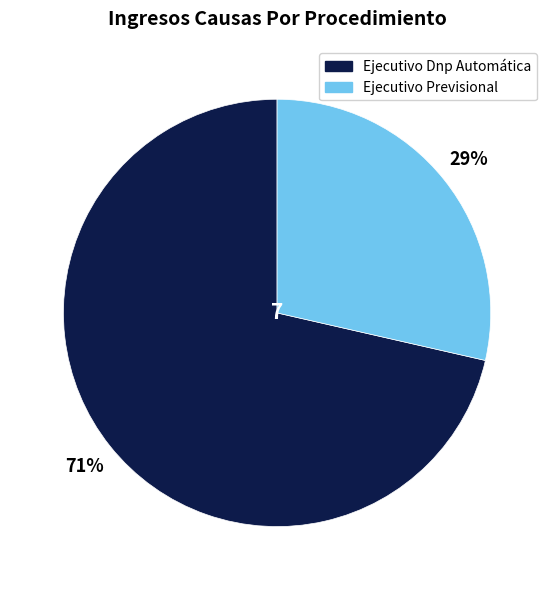

What is the majority slice?

Ejecutivo Dnp Automática